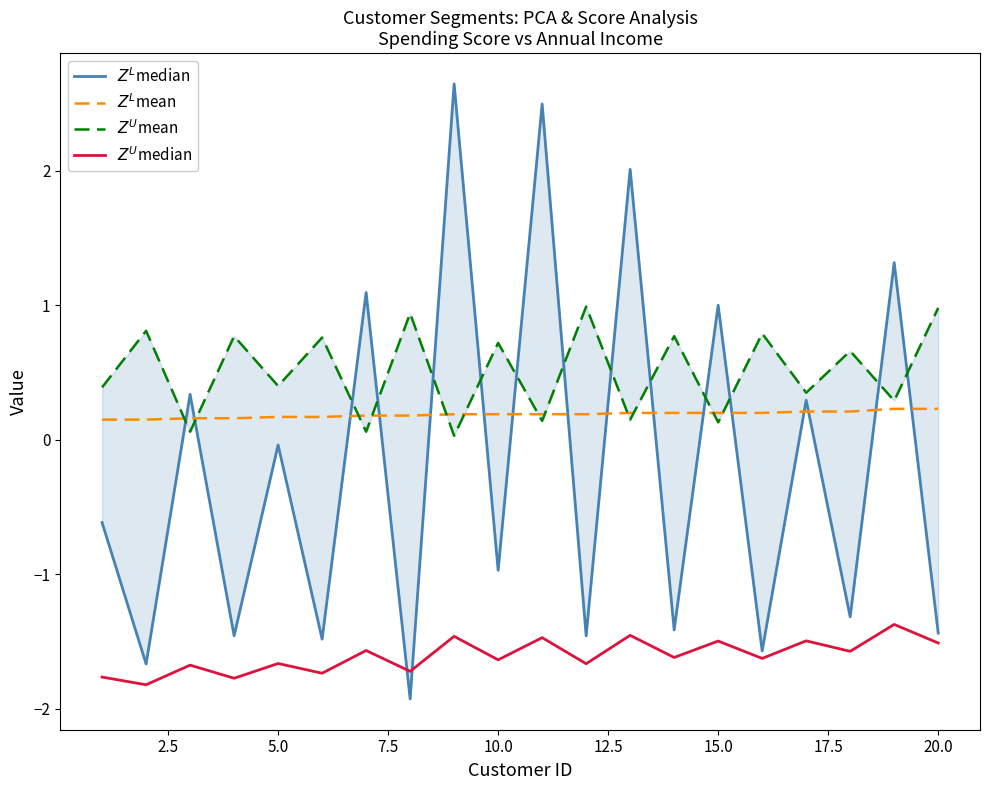

Does the chart display data point markers on the line(s)?

No